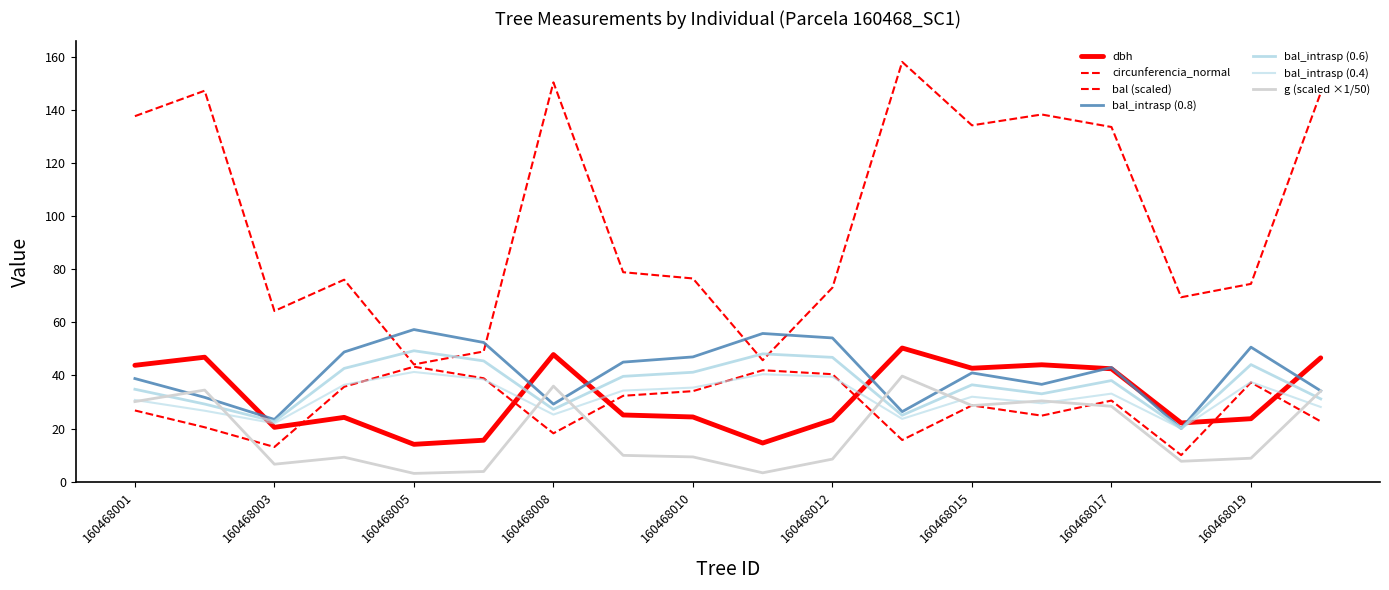

Rank the categories by dbh value from lowest to highest.

160468005, 160468011, 160468007, 160468003, 160468018, 160468012, 160468019, 160468004, 160468010, 160468009, 160468017, 160468015, 160468001, 160468016, 160468020, 160468002, 160468008, 160468013